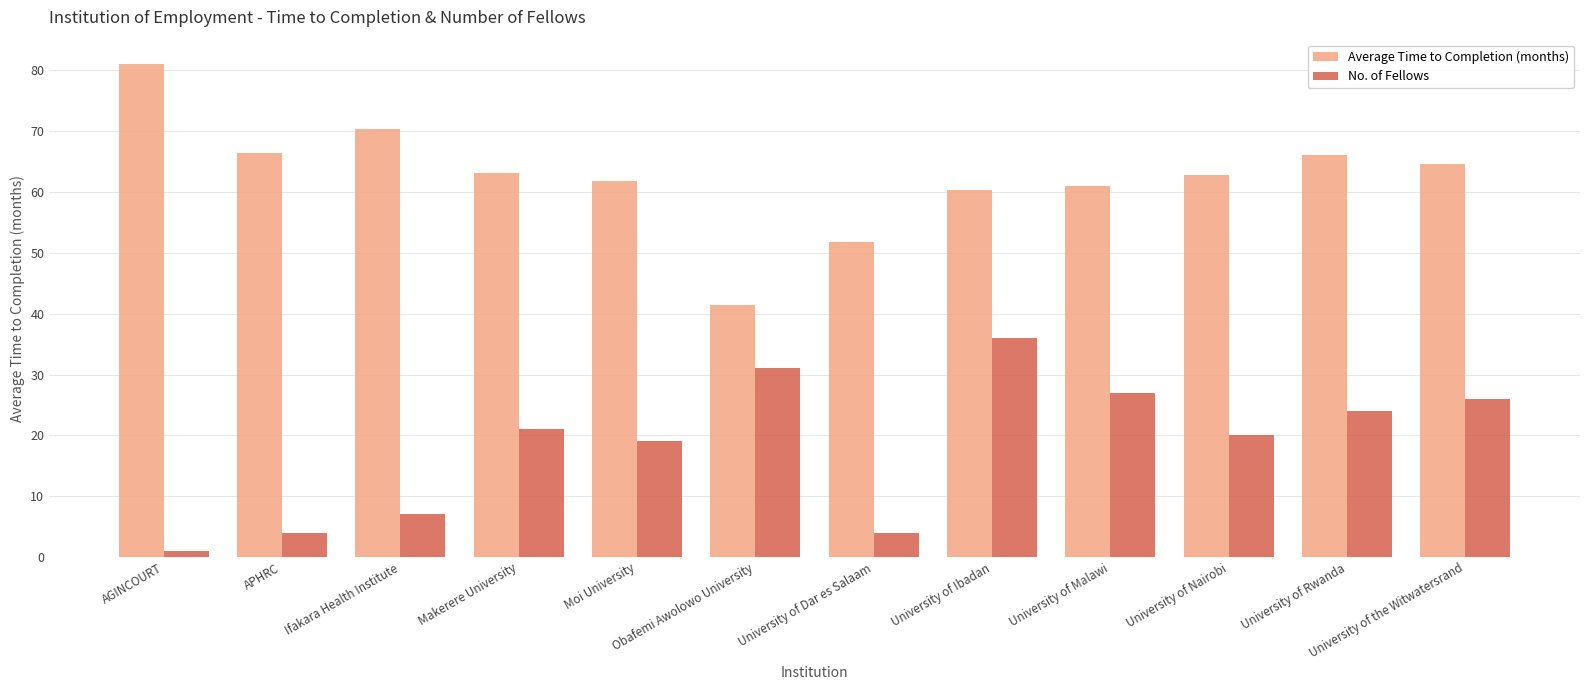

Rank the series by their maximum value, from highest to lowest.

Average Time to Completion (months), No. of Fellows